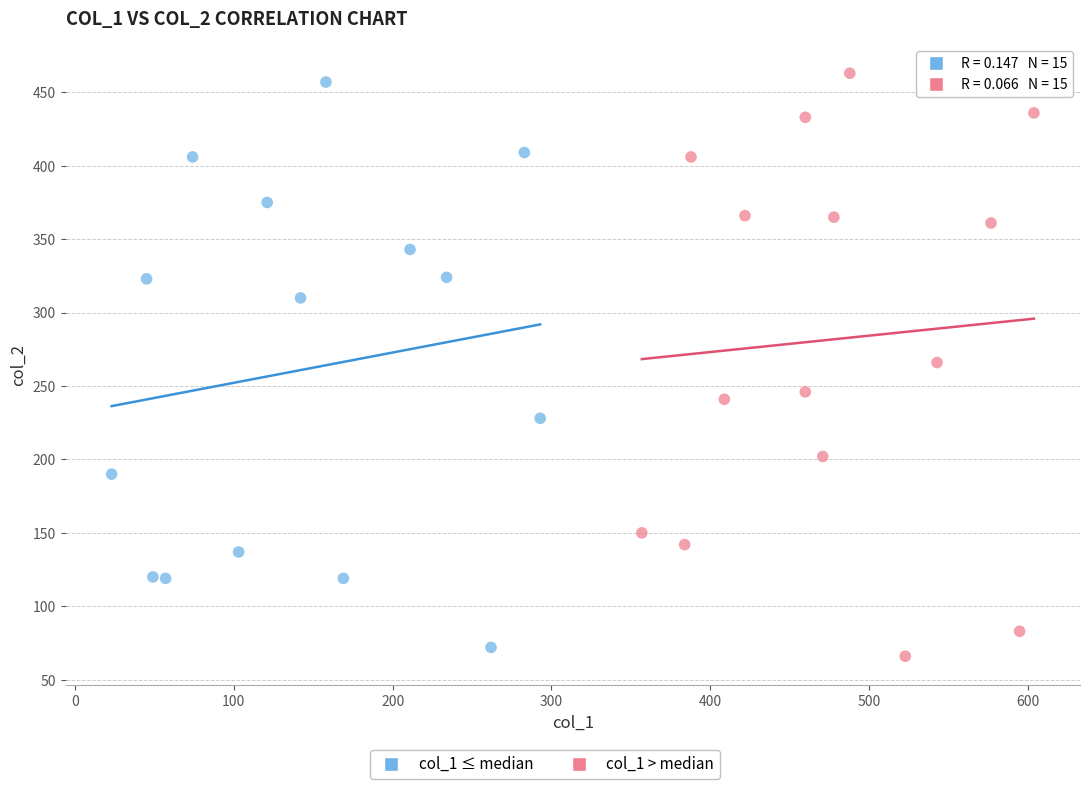

Which series reaches the maximum Y coordinate?

col_1 > median